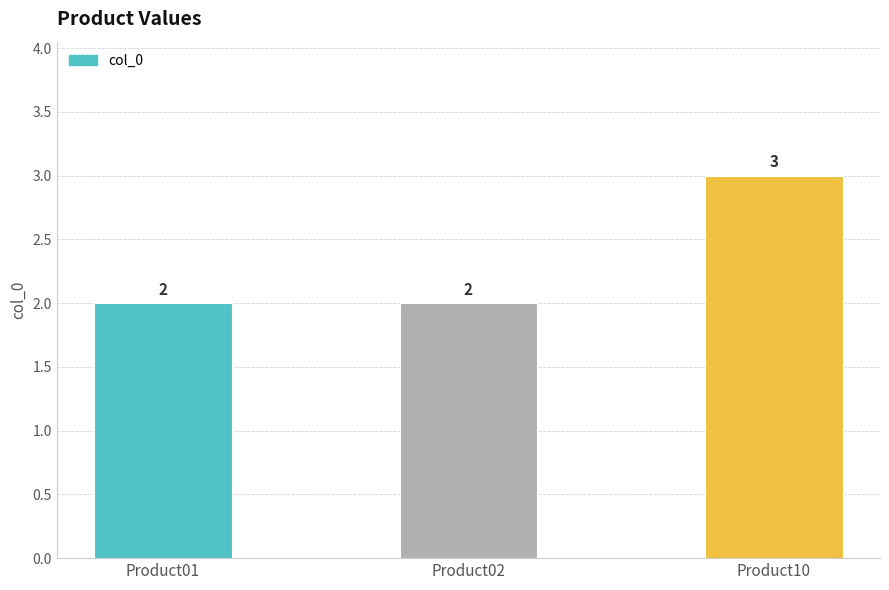

What is the greatest value displayed?

3